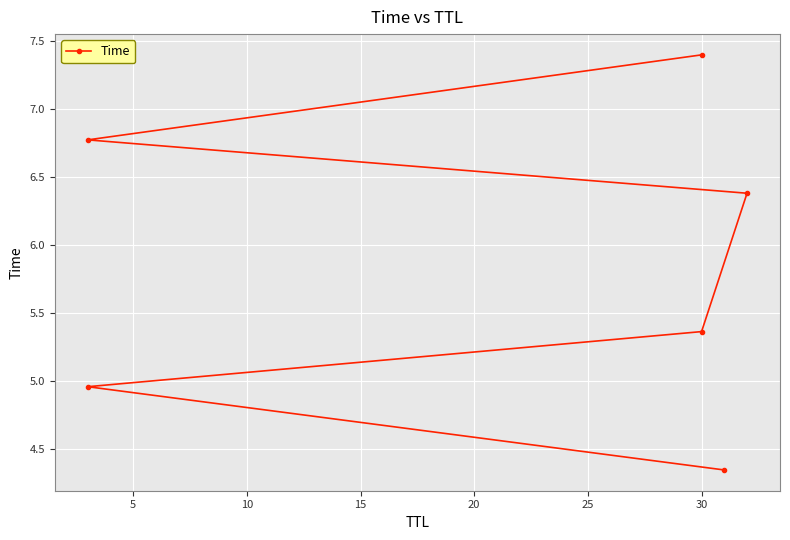

What is the average value?

5.9